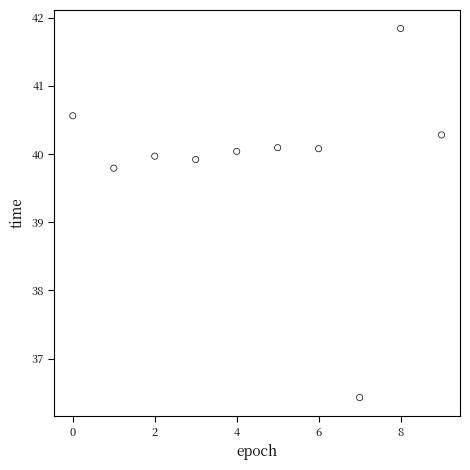

What is the range of Y values (max minus min)?

5.4